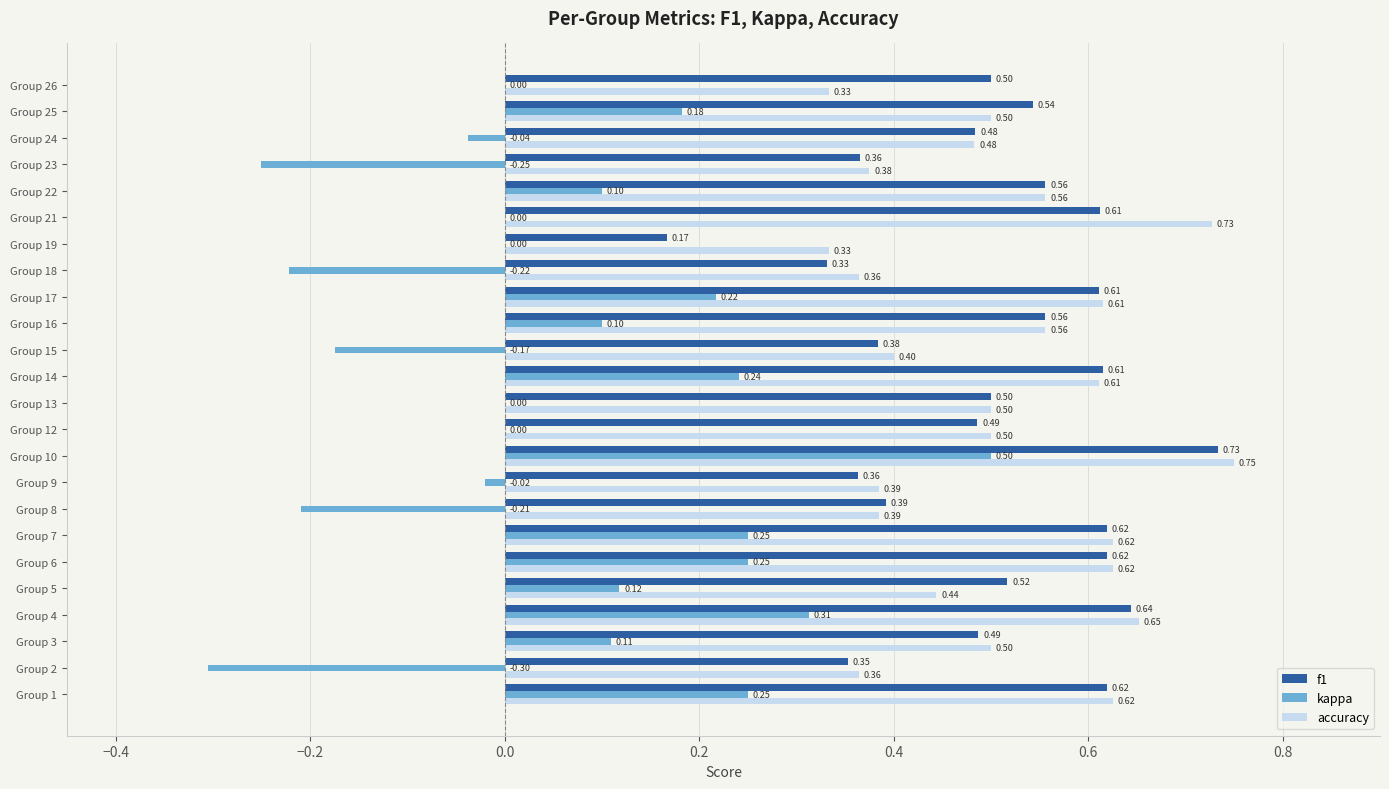

At which label is f1 closest to 0?

Group 19